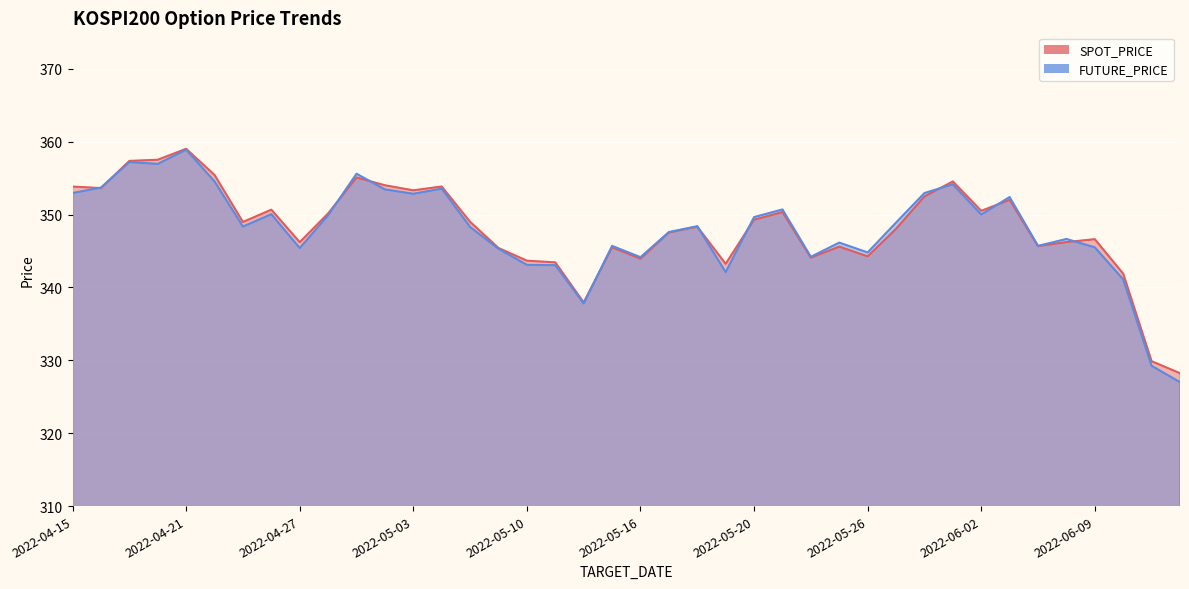

What is the sum of all FUTURE_PRICE values?

13918.0